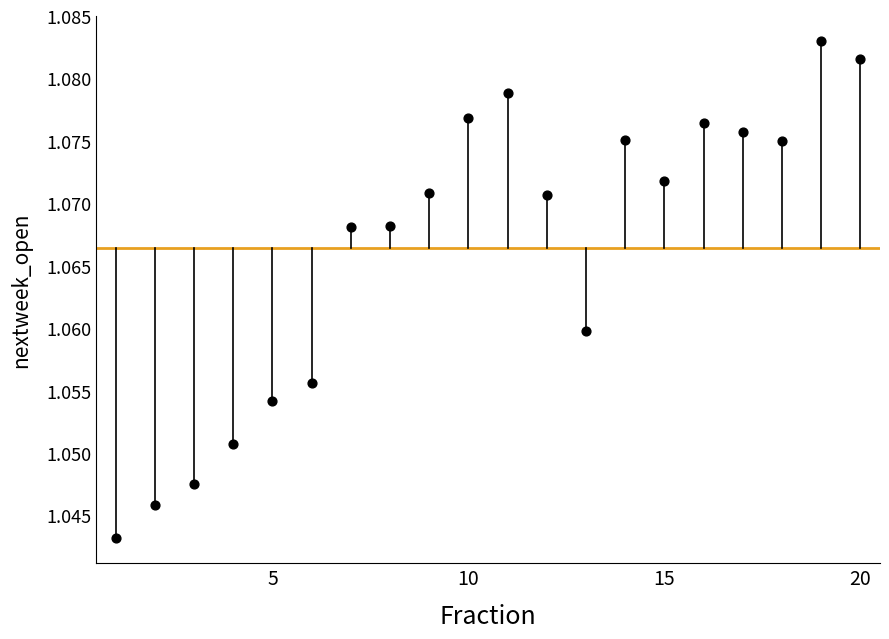

What is the range of X values (max minus min)?

19.0